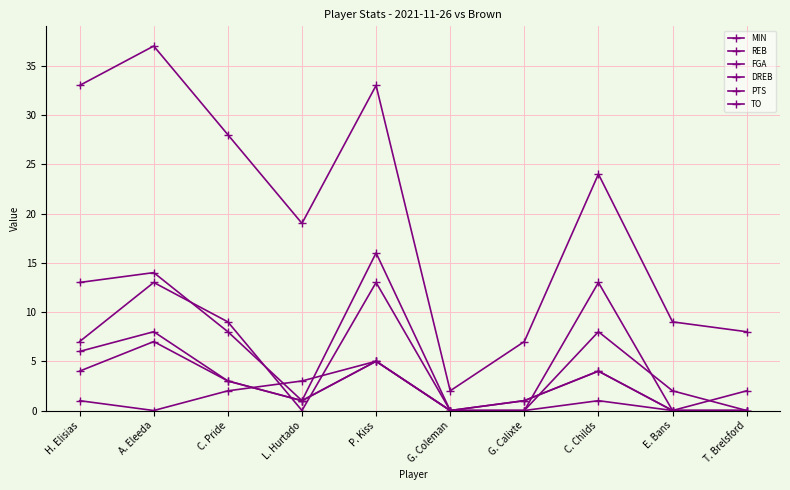

How many interior local valleys does the DREB series have?

2